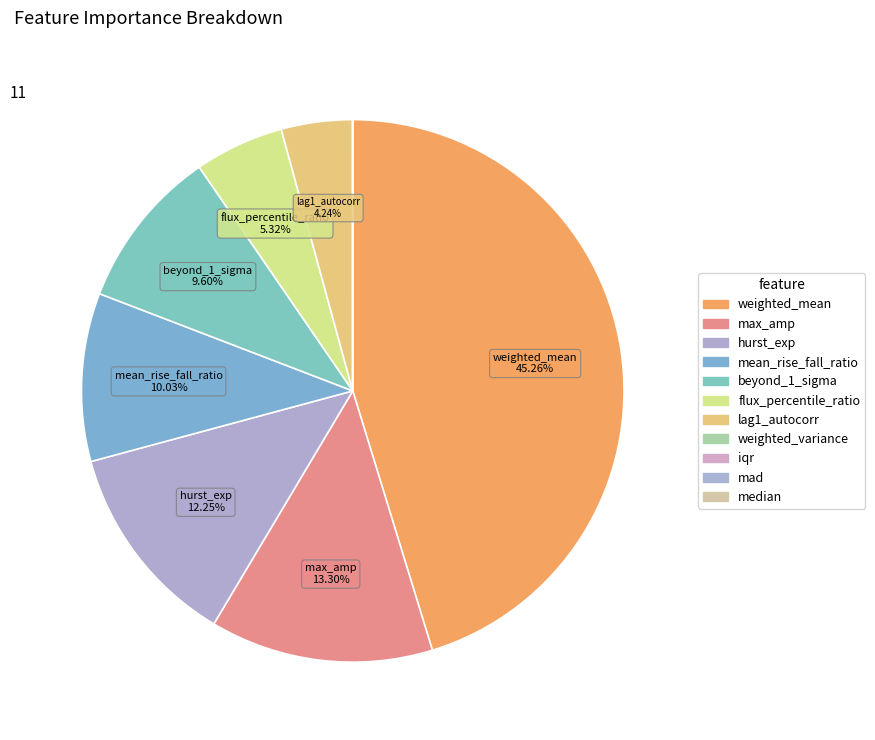

True or false: flux_percentile_ratio accounts for 5% of the total.

True